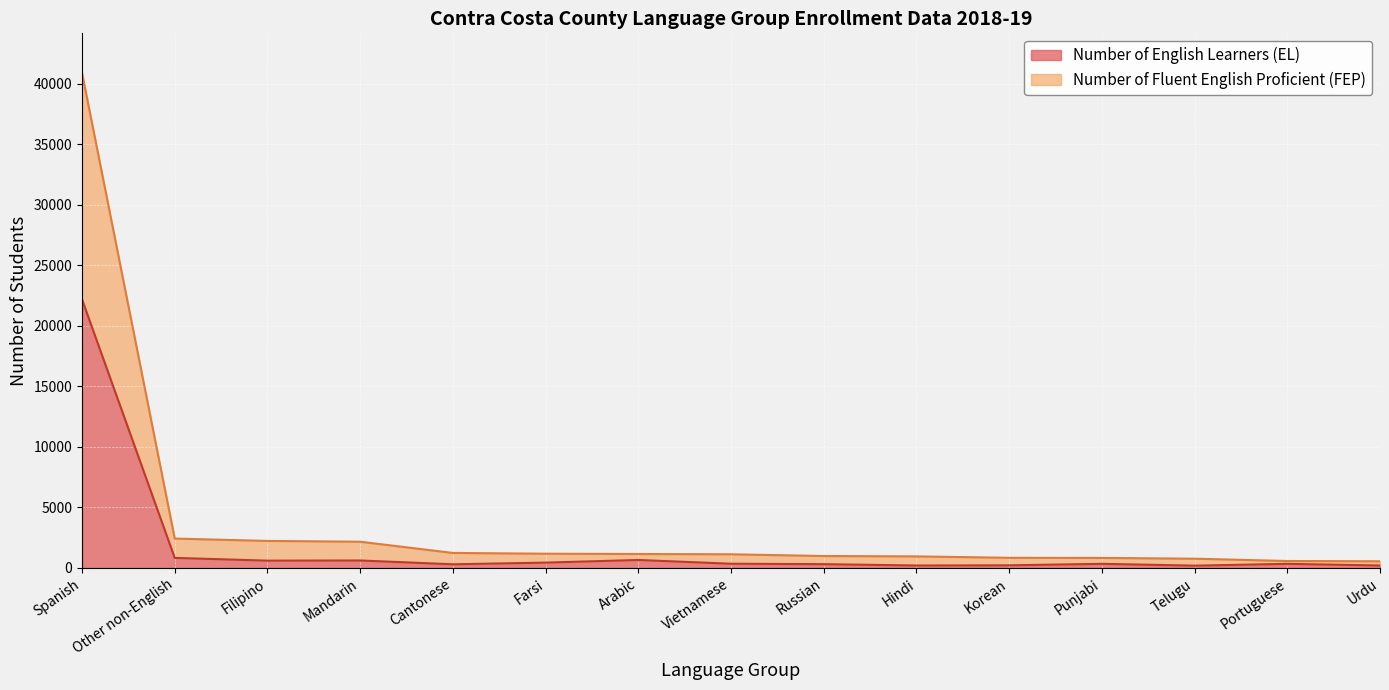

Rank the series by their average value, from lowest to highest.

Number of English Learners (EL), Number of Fluent English Proficient (FEP)